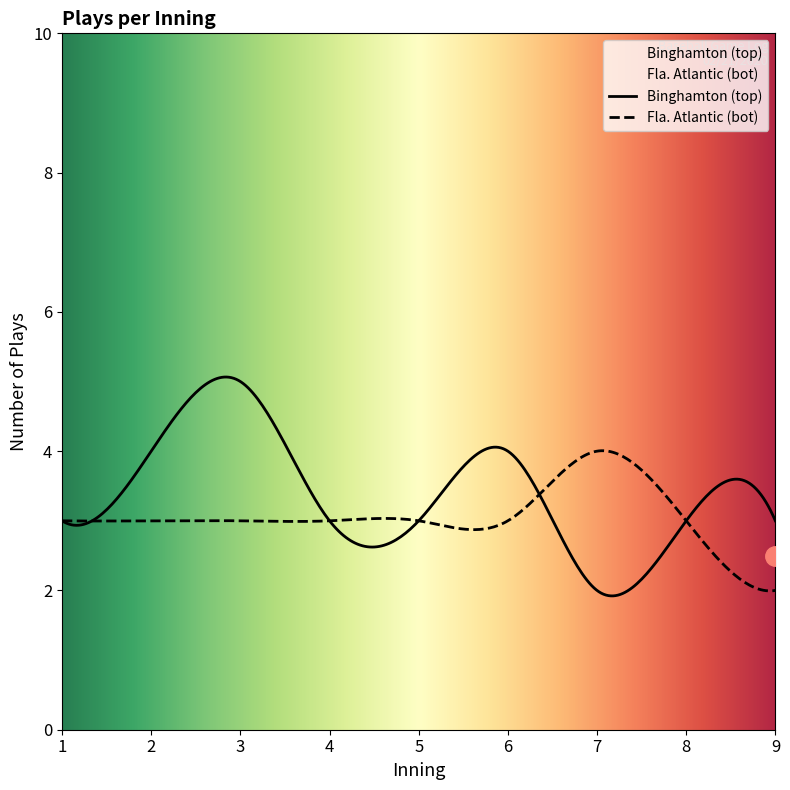

Where is the first local maximum for bot_plays_per_inning?

7